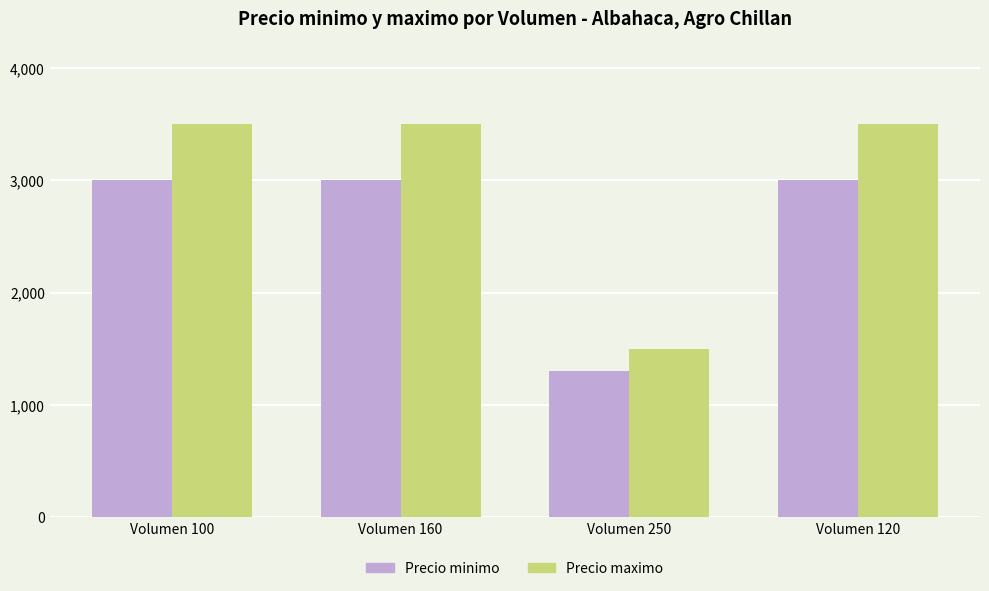

What is the label of the 4th bar from the right?

Volumen 100